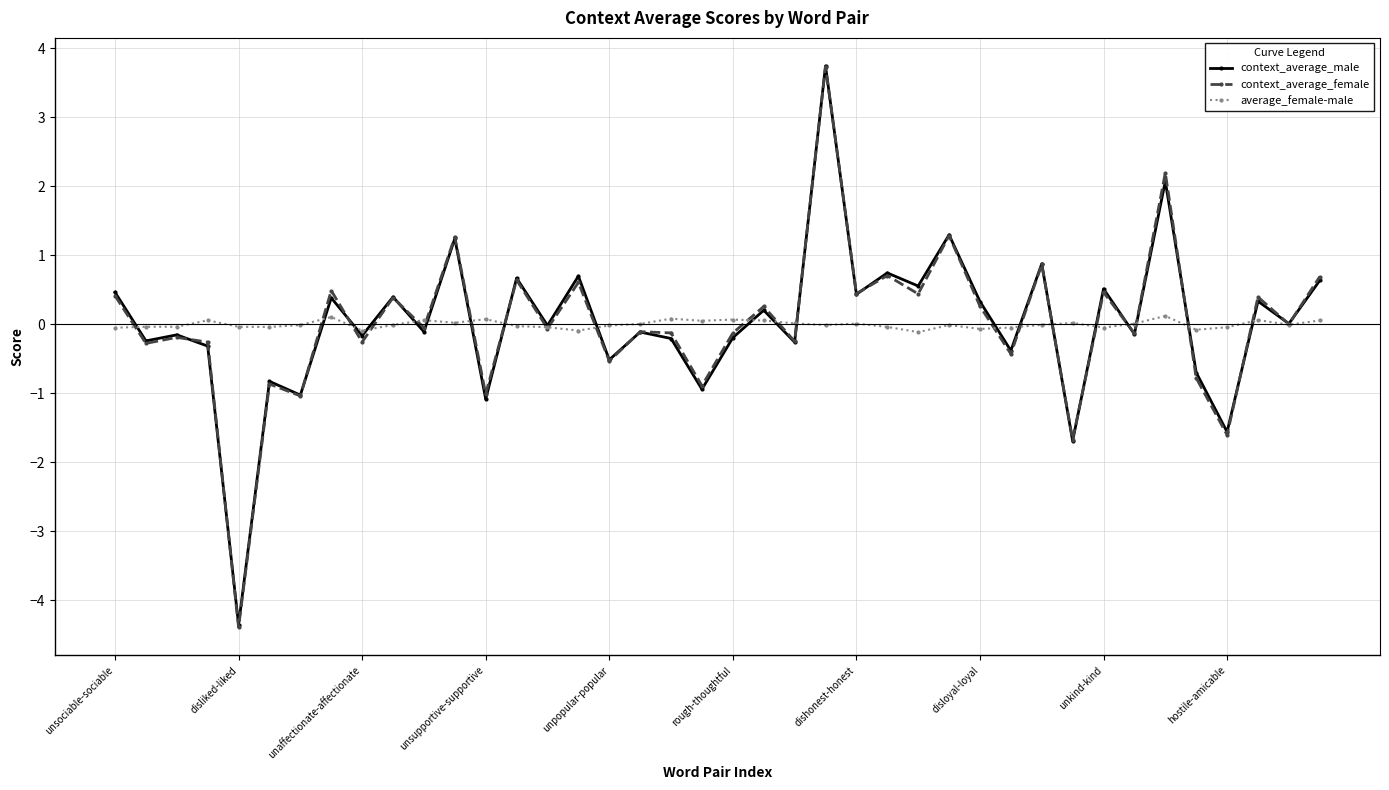

Which series has the largest range (max minus min)?

context_average_female